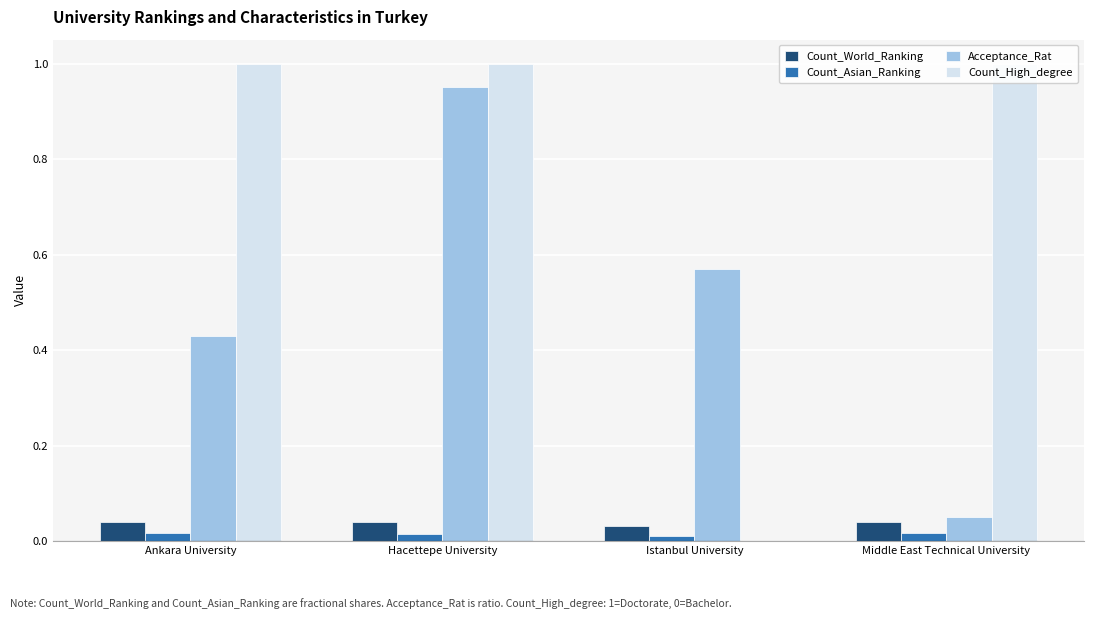

Reading left to right, what are all the values shown in this chart?

Count_World_Ranking: 0.0	0.0	0.0	0.0
Count_Asian_Ranking: 0.0	0.0	0.0	0.0
Acceptance_Rat: 0.4	0.9	0.6	0.1
Count_High_degree: 1.0	1.0	0.0	1.0